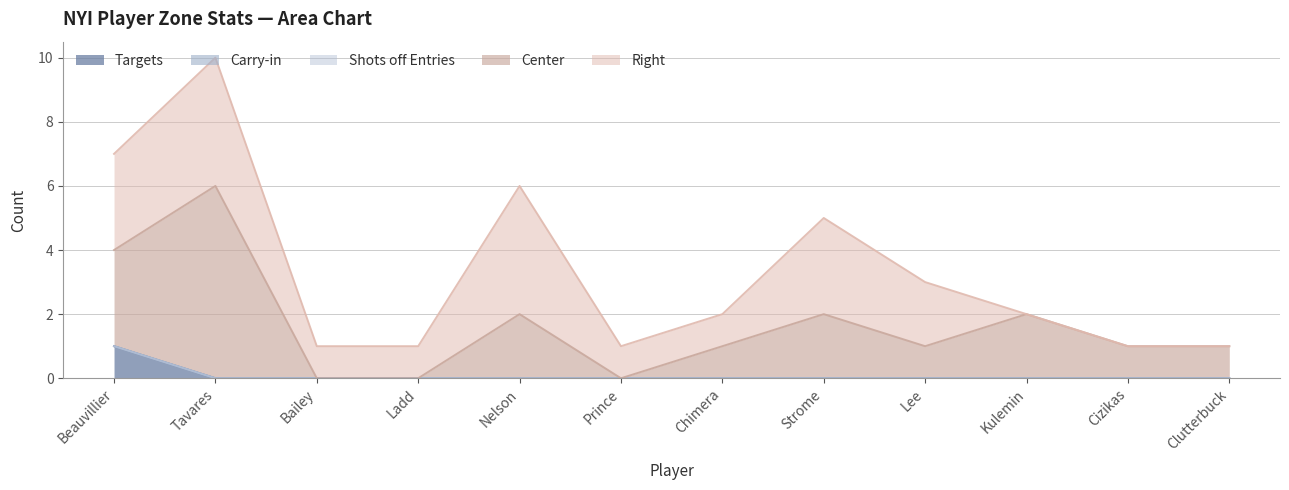

Which category has the highest value across all series?

Tavares